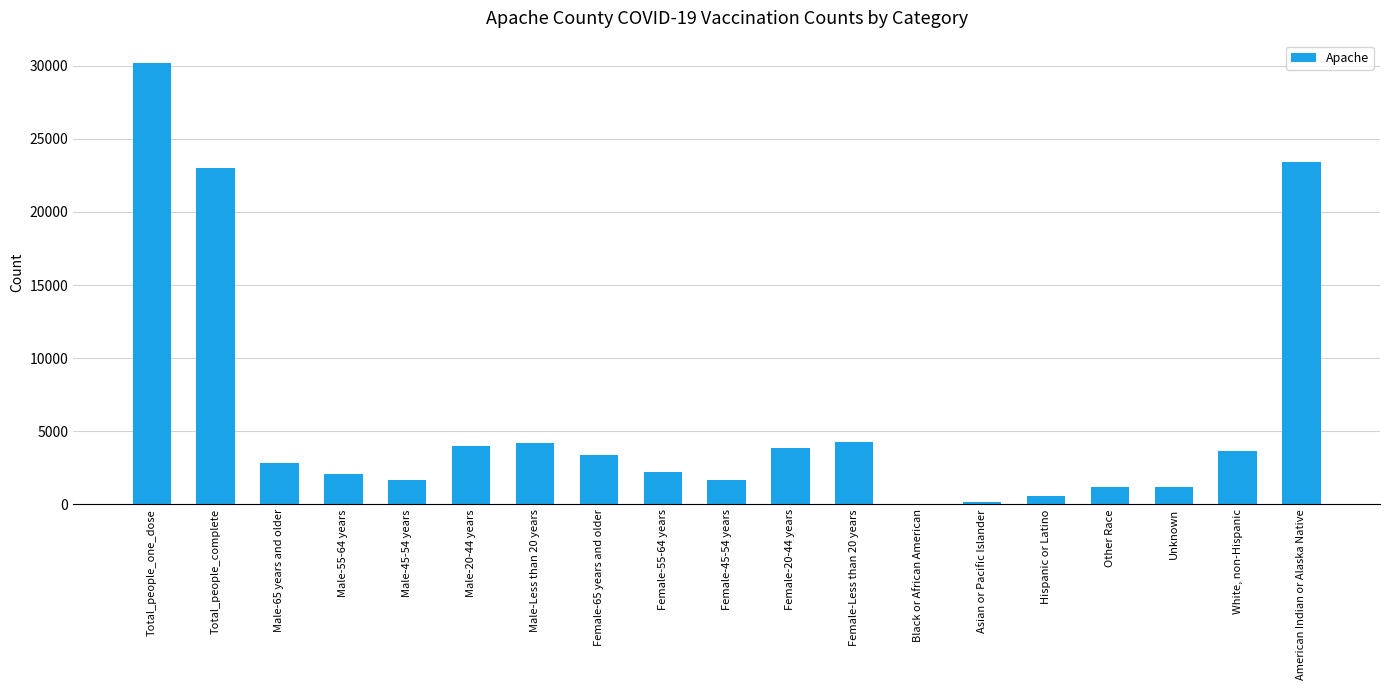

What is the maximum value shown in the chart?

30203